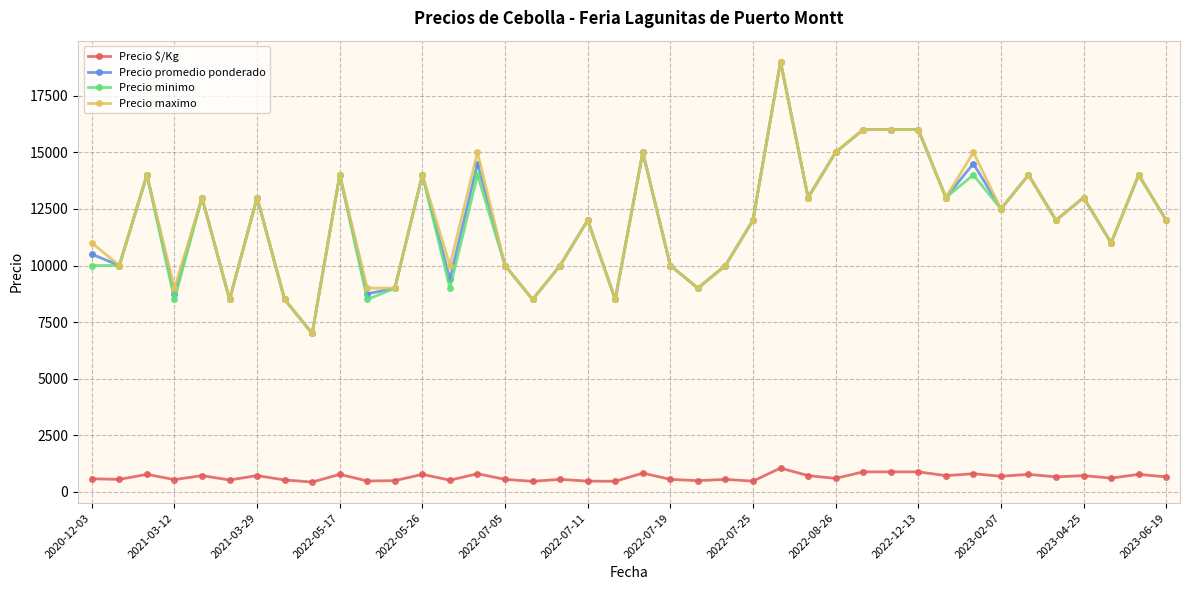

Count the number of categories in the chart.

40